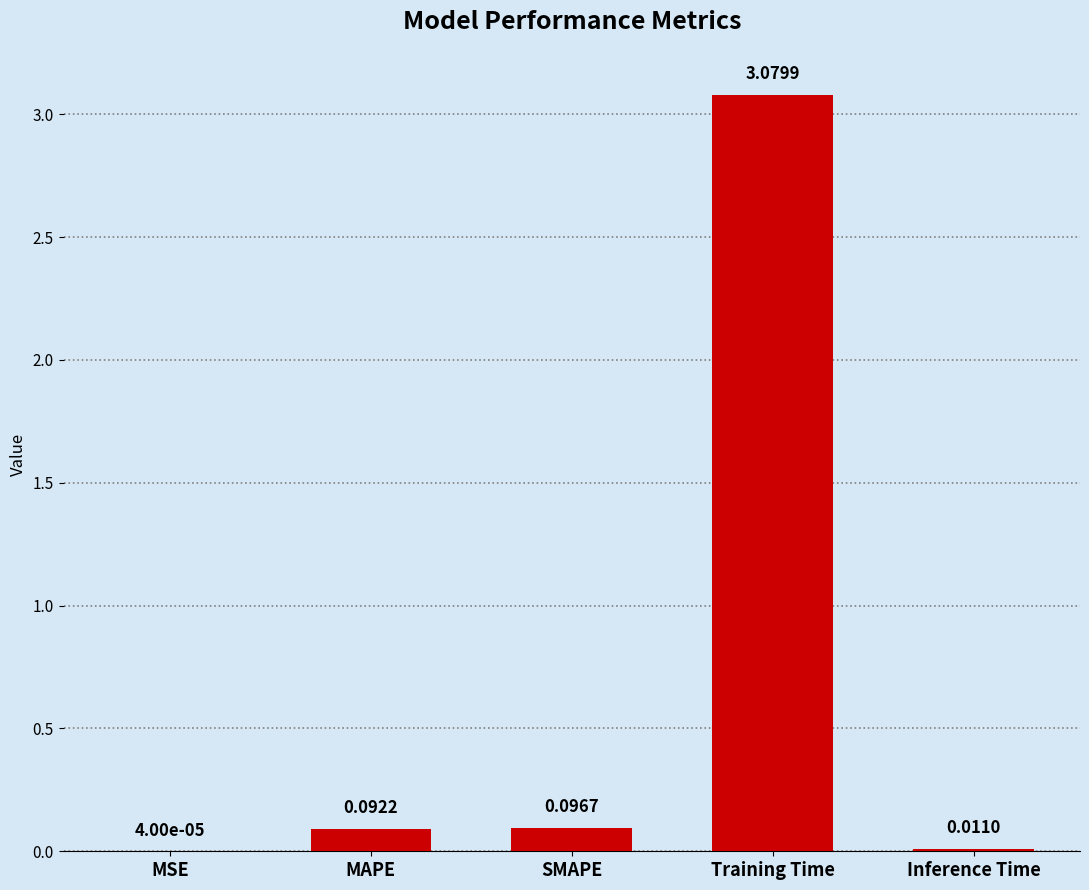

Which category has the highest value across all series?

Training Time